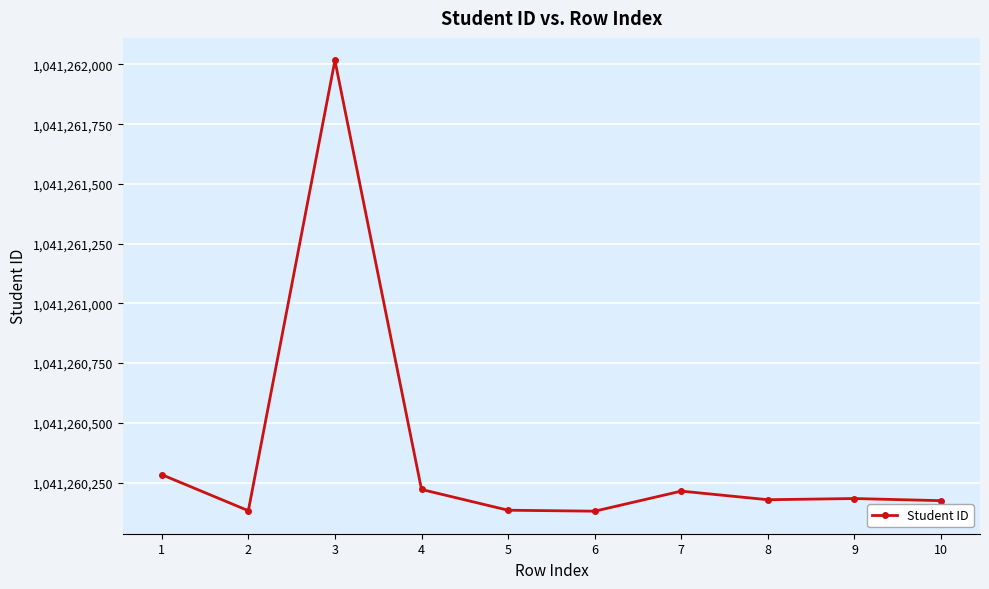

True or false: the data has more than 0 interior local peaks.

True